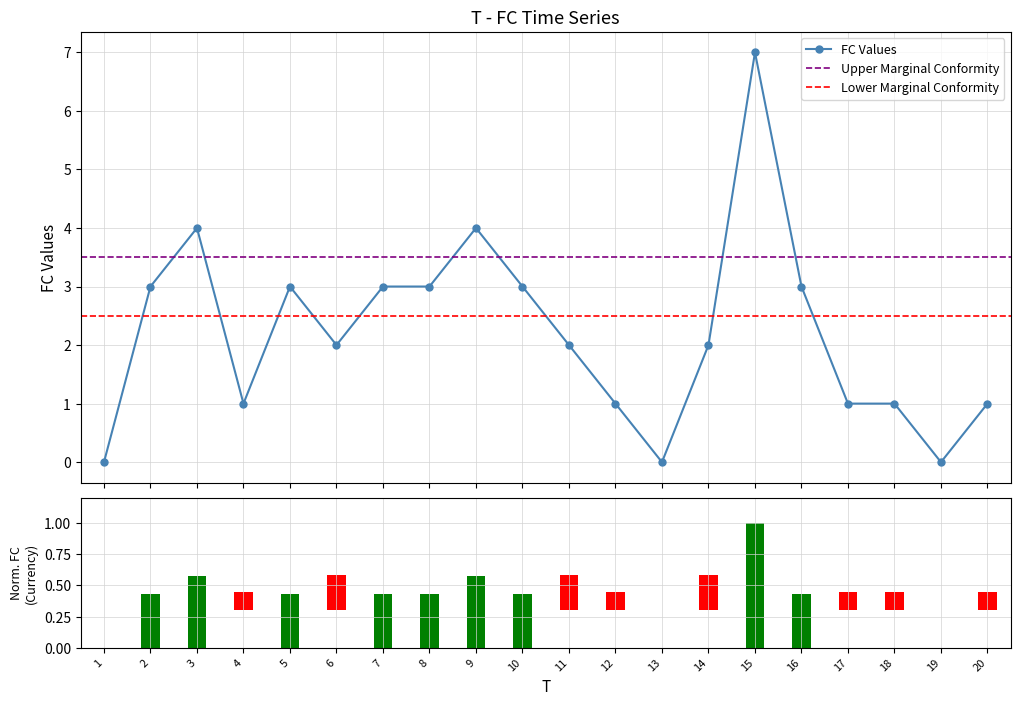

How many values are below 2?

8